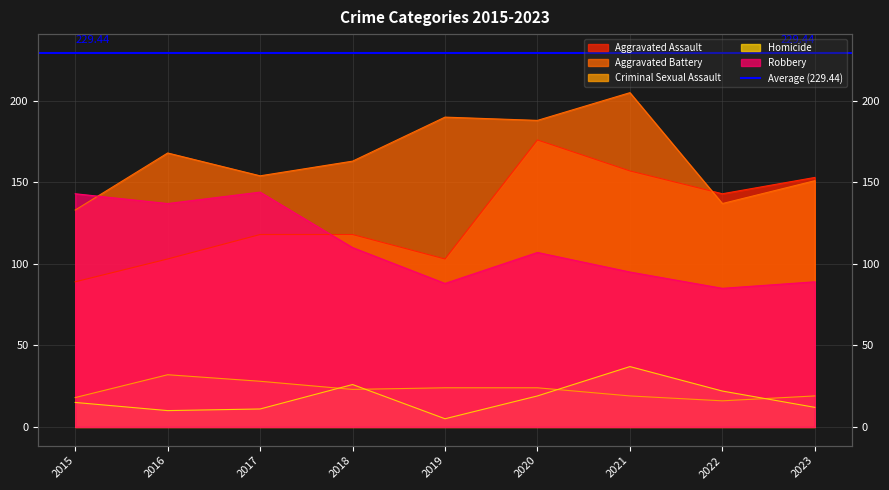

Which series has the widest spread of values?

Aggravated Assault